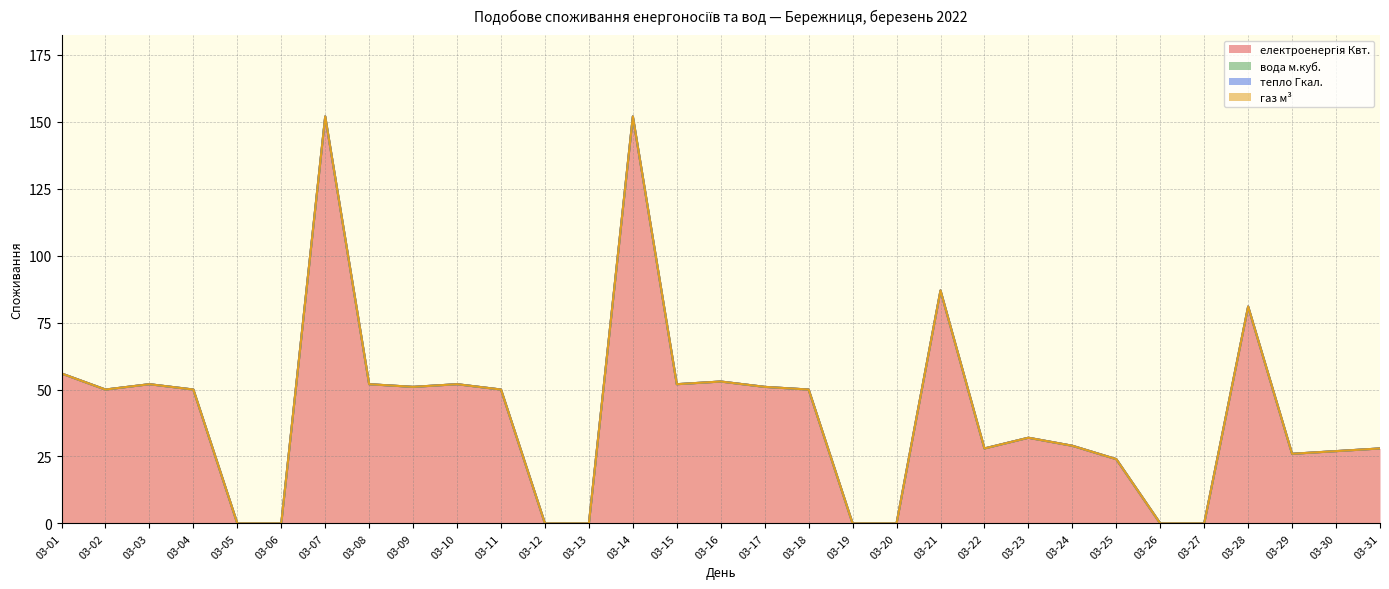

Is the value of електроенергія Квт. at 03-15 greater than the value of вода м.куб. at 03-19?

Yes